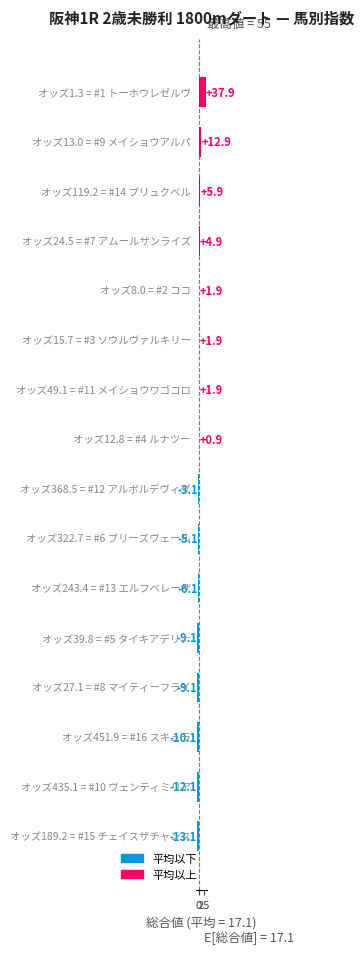

What is the value of the 3rd bar from the top?

5.9